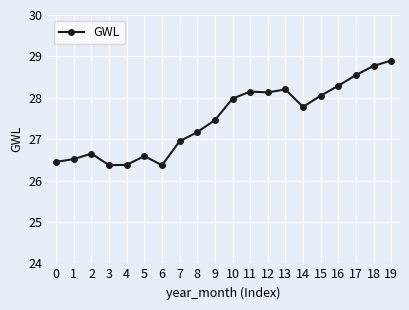

What is the sum of the values at 16 and 19?

57.2